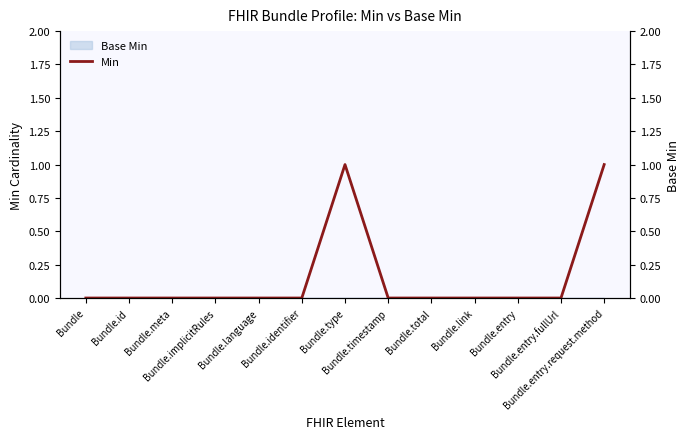

Does the chart have visible grid lines?

No